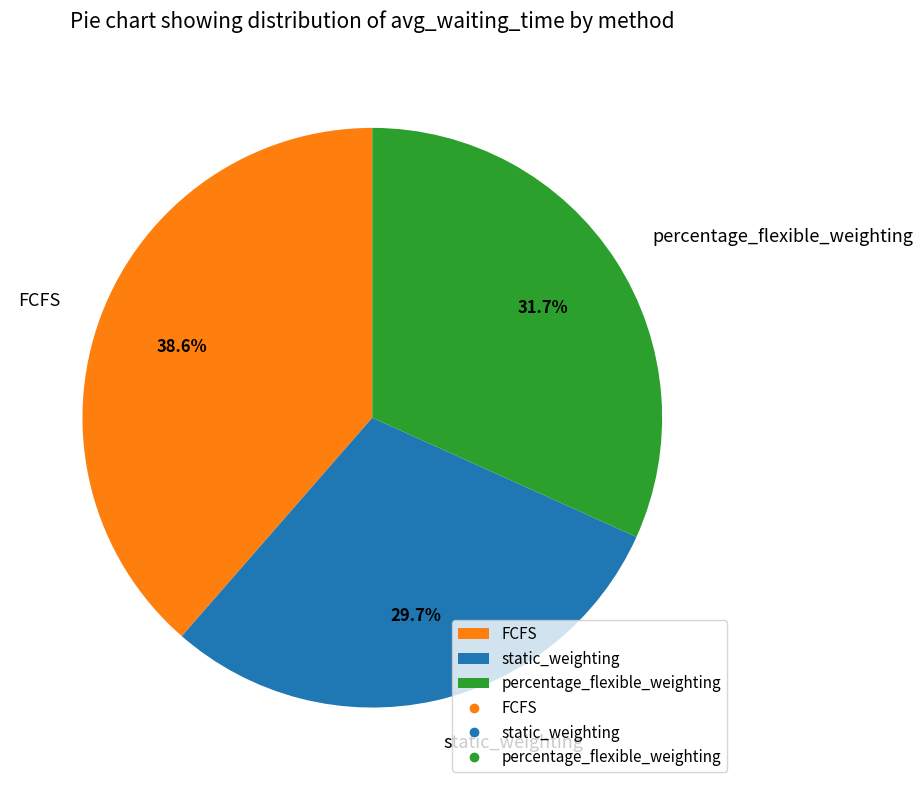

Does static_weighting account for over 50% of the chart?

No